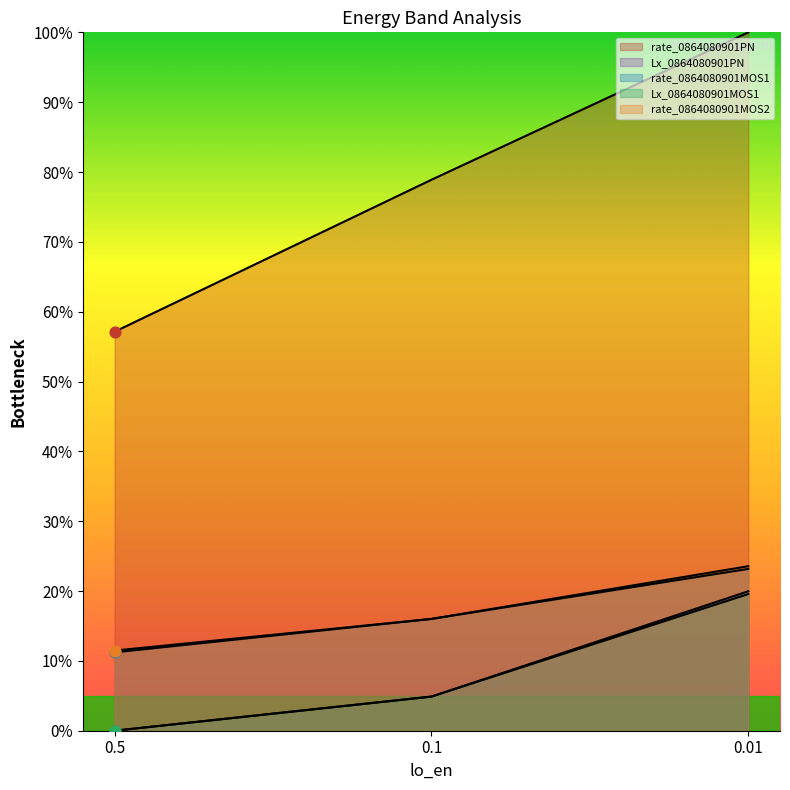

Which series has the largest total across all categories?

rate_0864080901PN